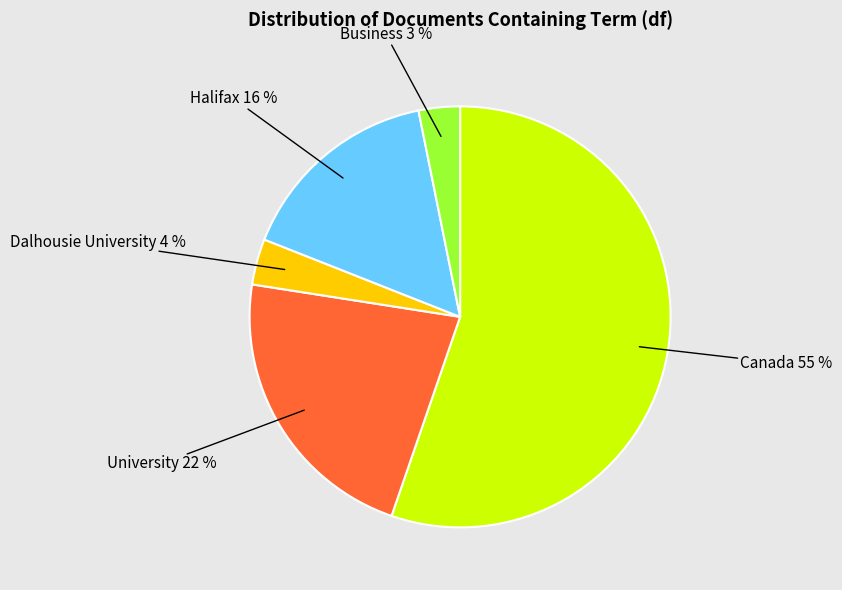

What is the majority slice?

Canada